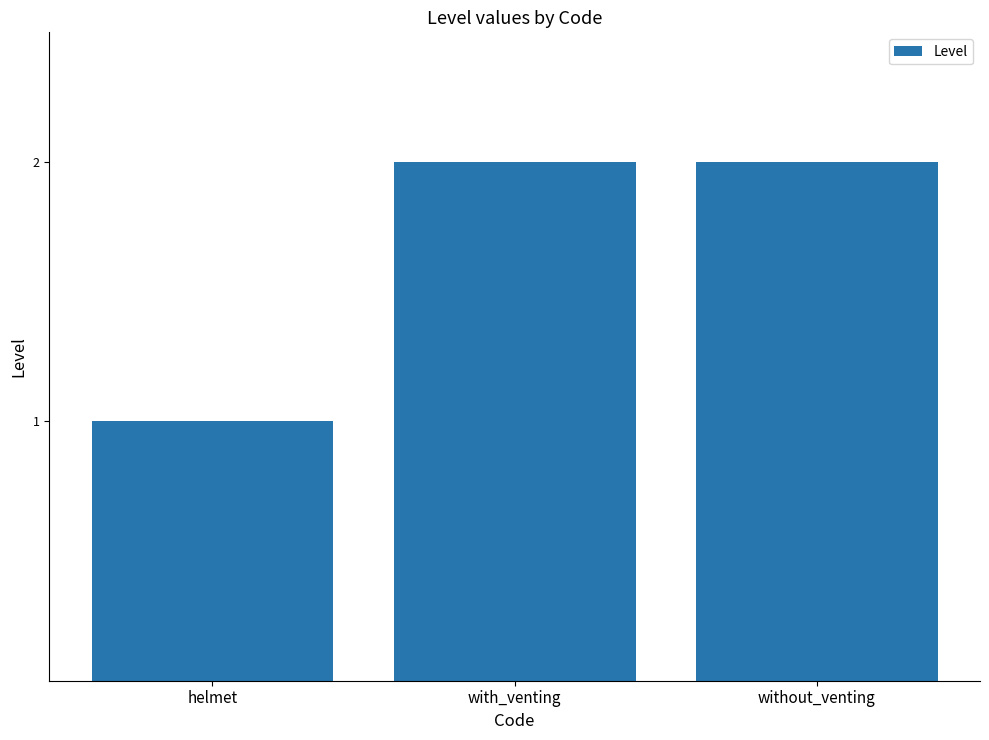

What is the smallest value displayed?

1